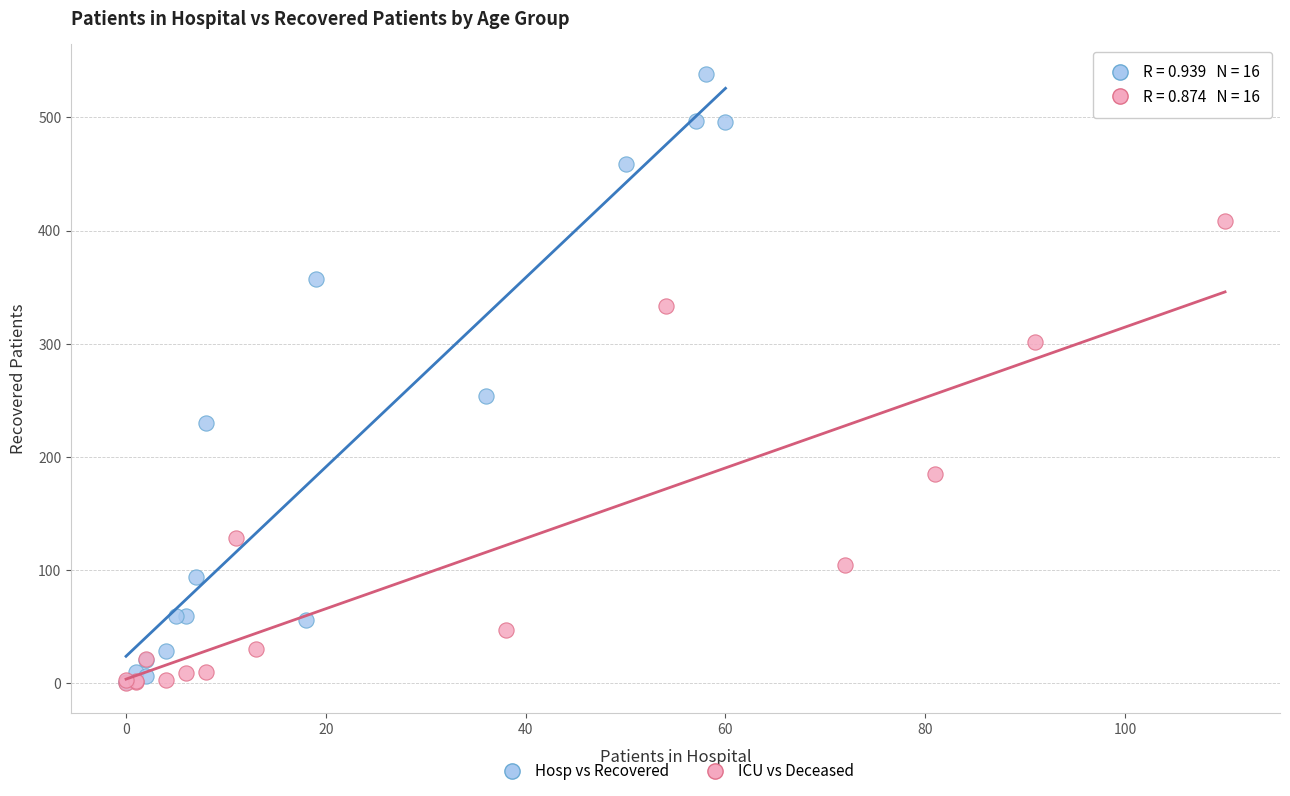

Which series has the widest spread of Y values?

Hosp vs Recovered